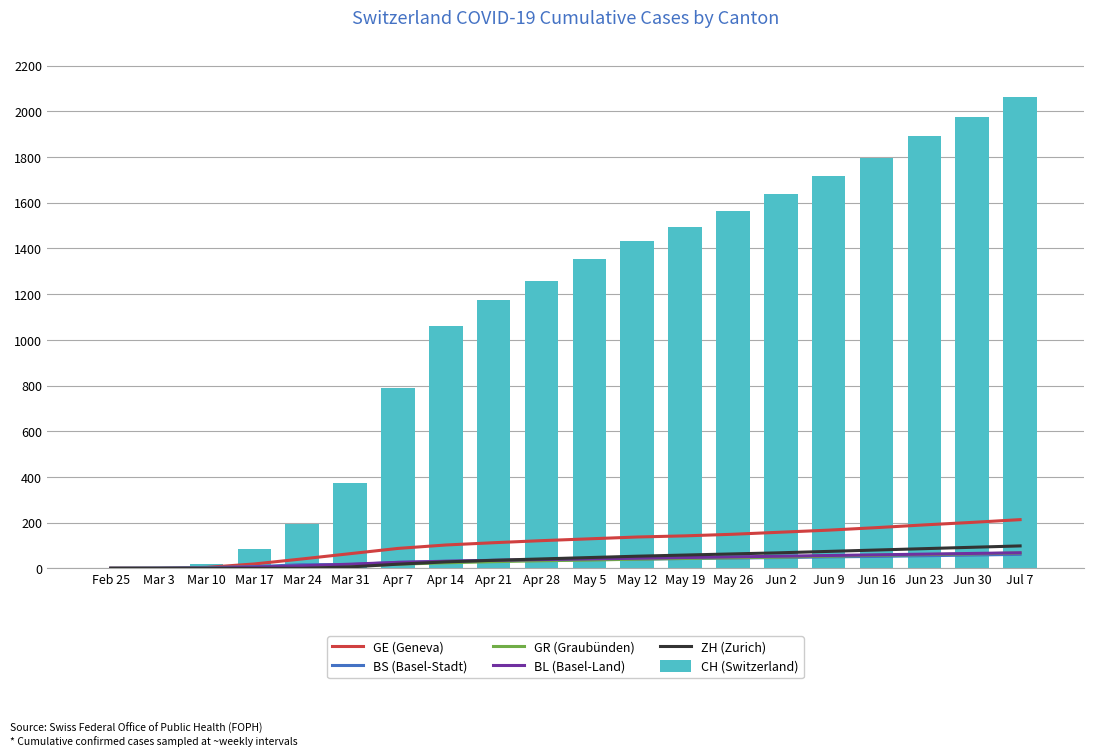

True or false: GE (Geneva) has a value of 213 at Jul 7.

True